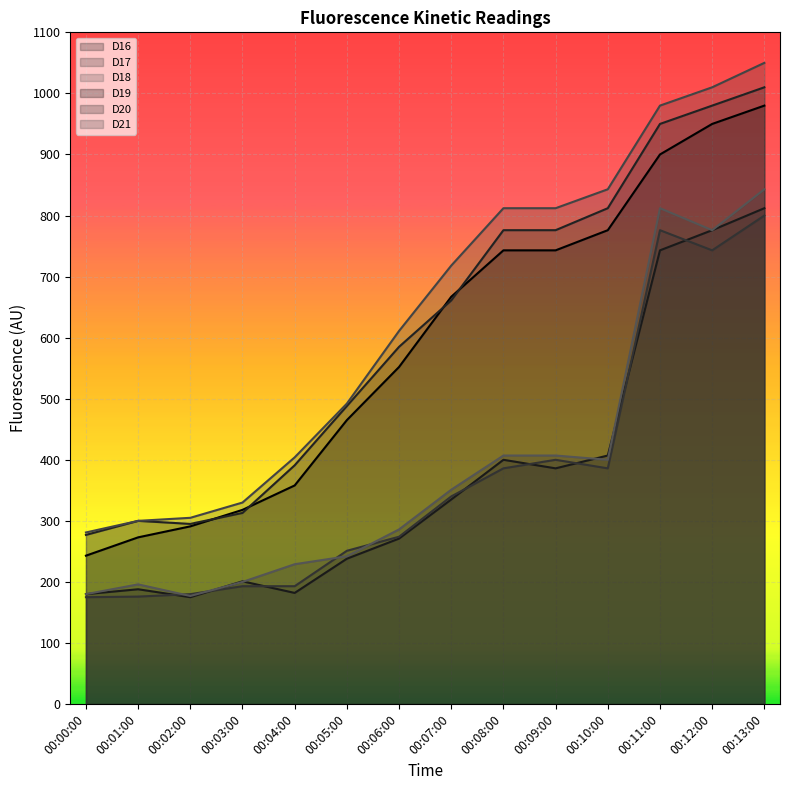

What is the label of the 14th point from the left?

00:13:00